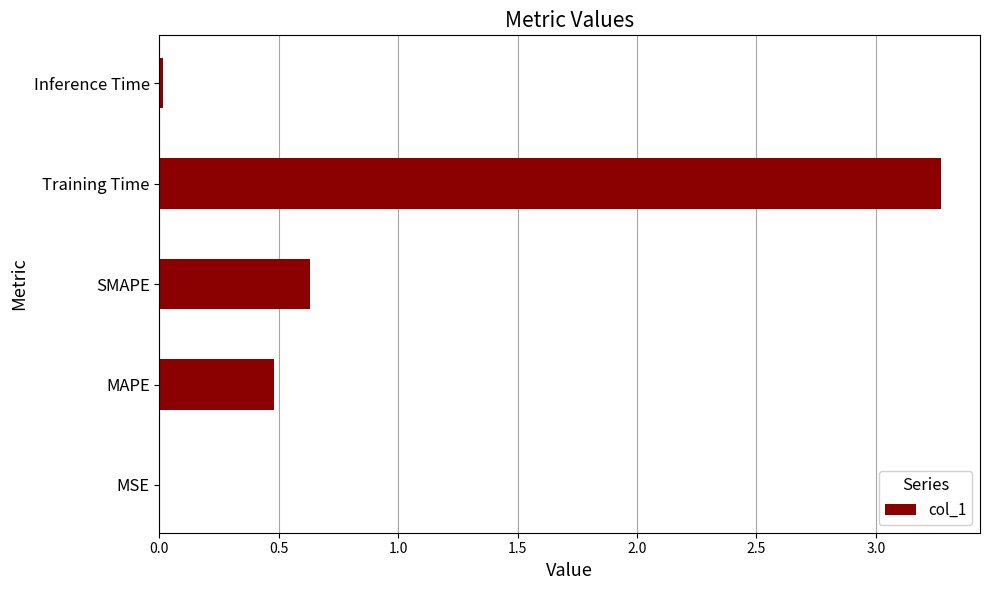

Is it true that the value at SMAPE is 0.6?

True